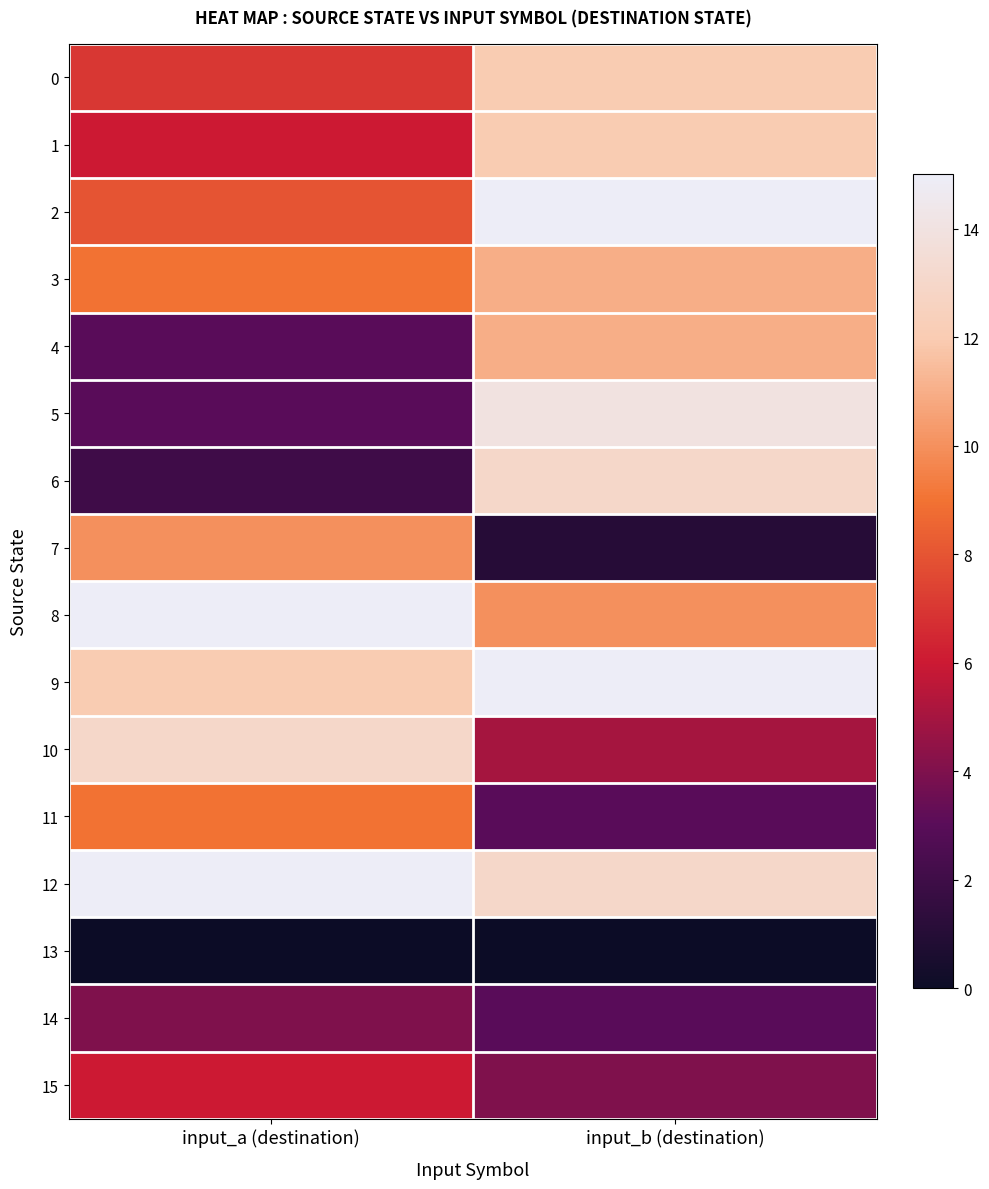

Reading right to left, extract all data points from this chart.

0: input_b (destination)=12	input_a (destination)=7
1: input_b (destination)=12	input_a (destination)=6
2: input_b (destination)=15	input_a (destination)=8
3: input_b (destination)=11	input_a (destination)=9
4: input_b (destination)=11	input_a (destination)=3
5: input_b (destination)=14	input_a (destination)=3
6: input_b (destination)=13	input_a (destination)=2
7: input_b (destination)=1	input_a (destination)=10
8: input_b (destination)=10	input_a (destination)=15
9: input_b (destination)=15	input_a (destination)=12
10: input_b (destination)=5	input_a (destination)=13
11: input_b (destination)=3	input_a (destination)=9
12: input_b (destination)=13	input_a (destination)=15
13: input_b (destination)=0	input_a (destination)=0
14: input_b (destination)=3	input_a (destination)=4
15: input_b (destination)=4	input_a (destination)=6